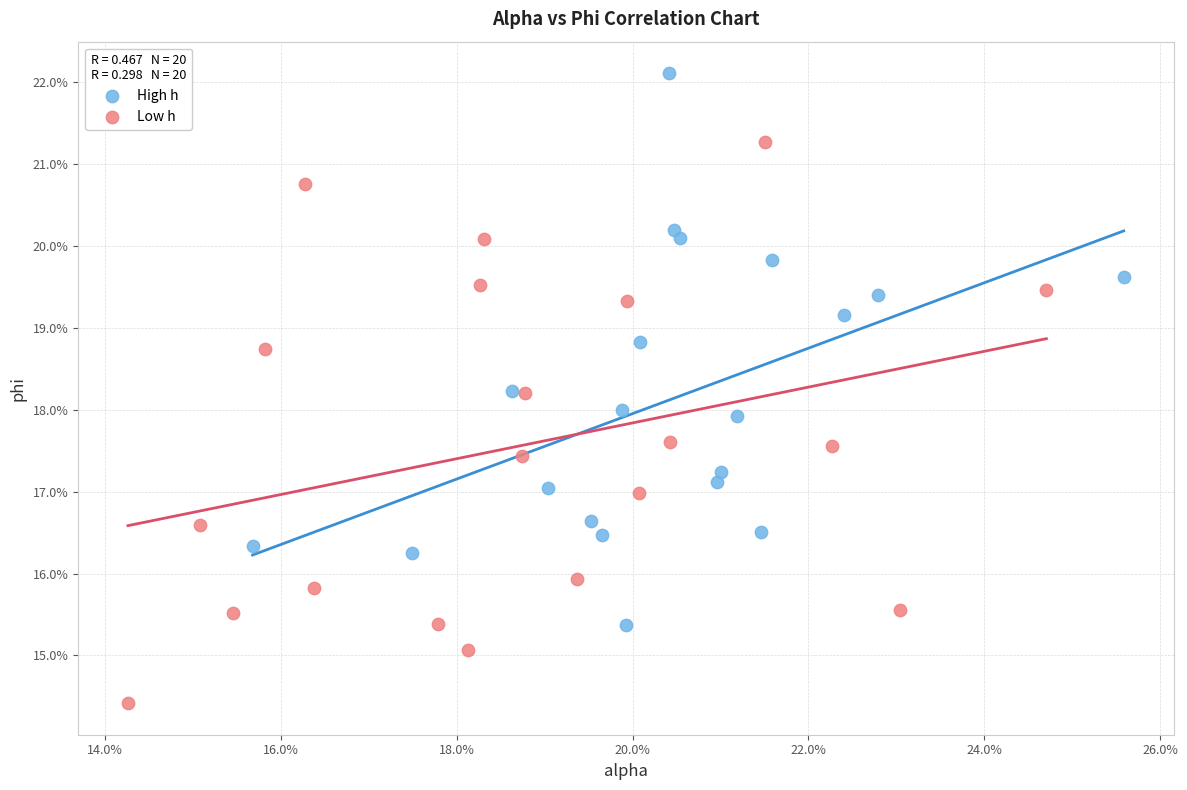

What are all the series names shown in the legend?

High h, Low h